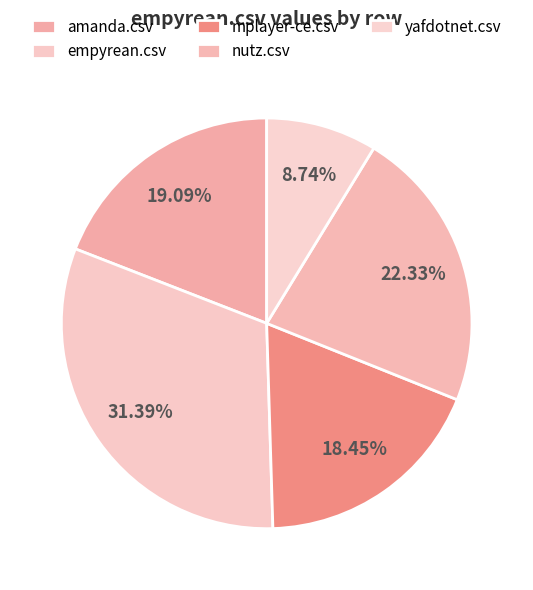

What is the change in value from amanda.csv to nutz.csv?

+0.1